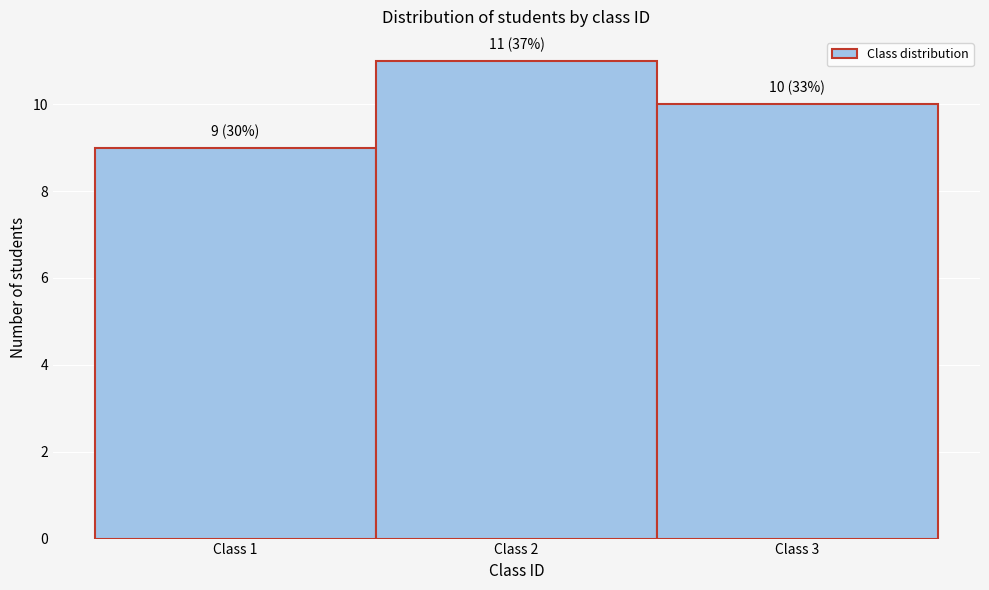

Which range on the x-axis has the tallest bar?

1.5 to 2.5